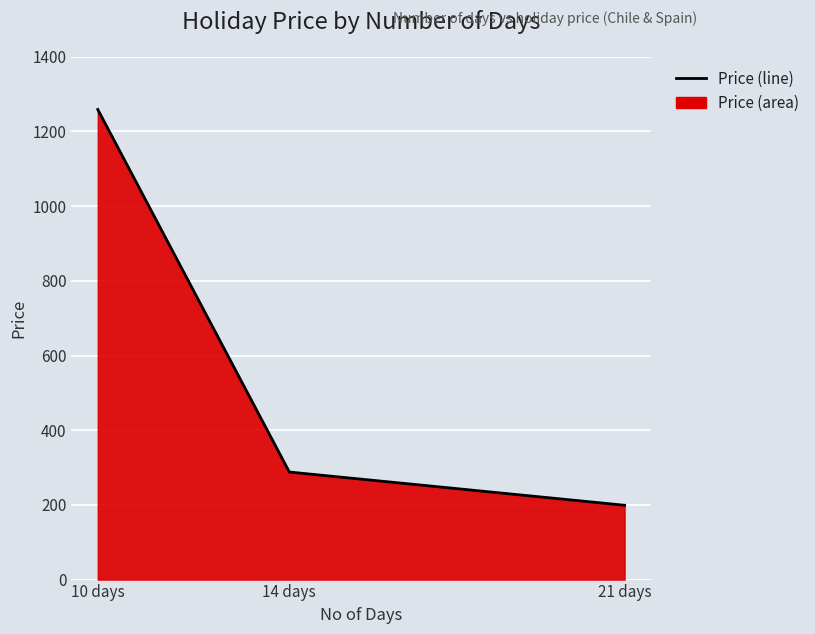

How many lines are shown in the chart?

1